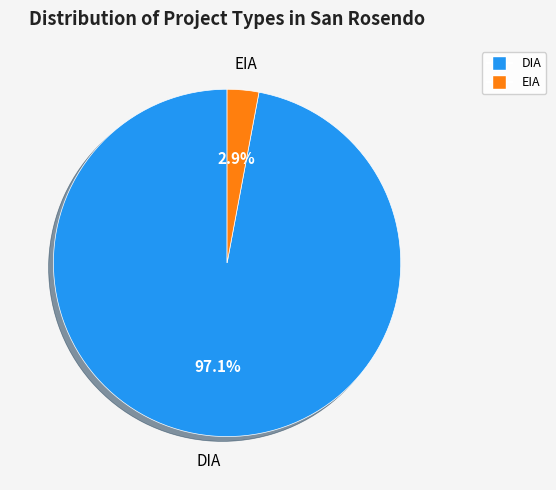

How many slices are in this pie chart?

2